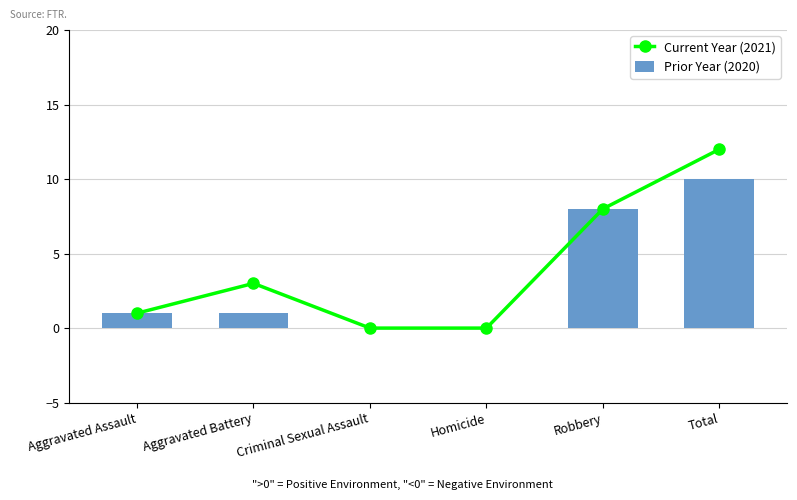

Where does the Current Year (2021) series first go above 3?

Robbery